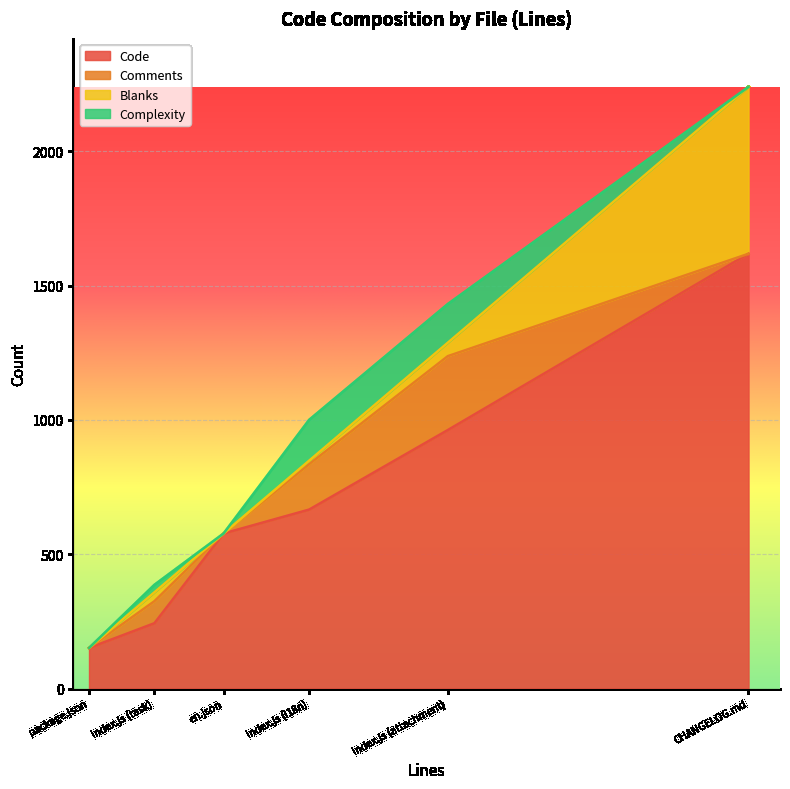

What is the average value of the Complexity series?

54